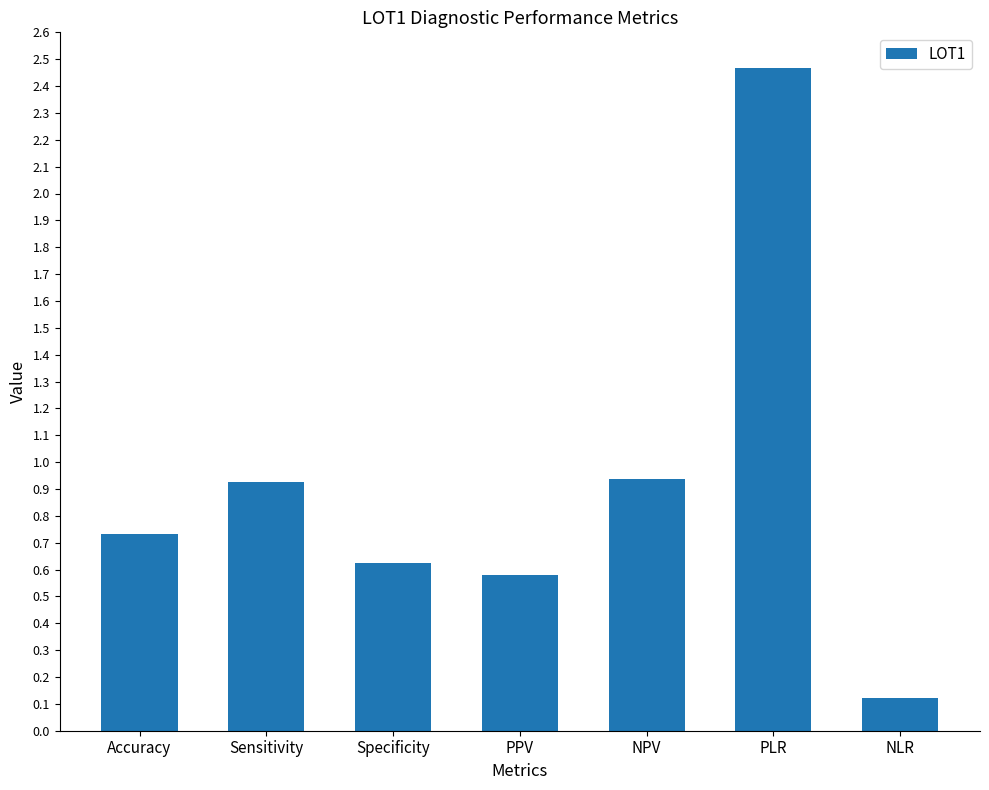

What is the difference between the second highest and second lowest values?

0.4